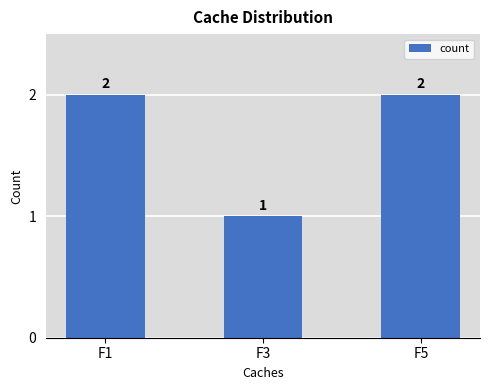

Which label corresponds to the smallest value in the chart?

F3